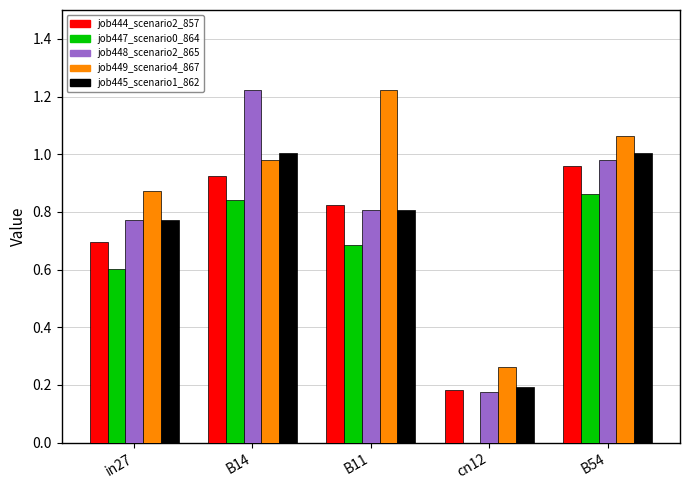

At which category is the sum across all series the highest?

B14